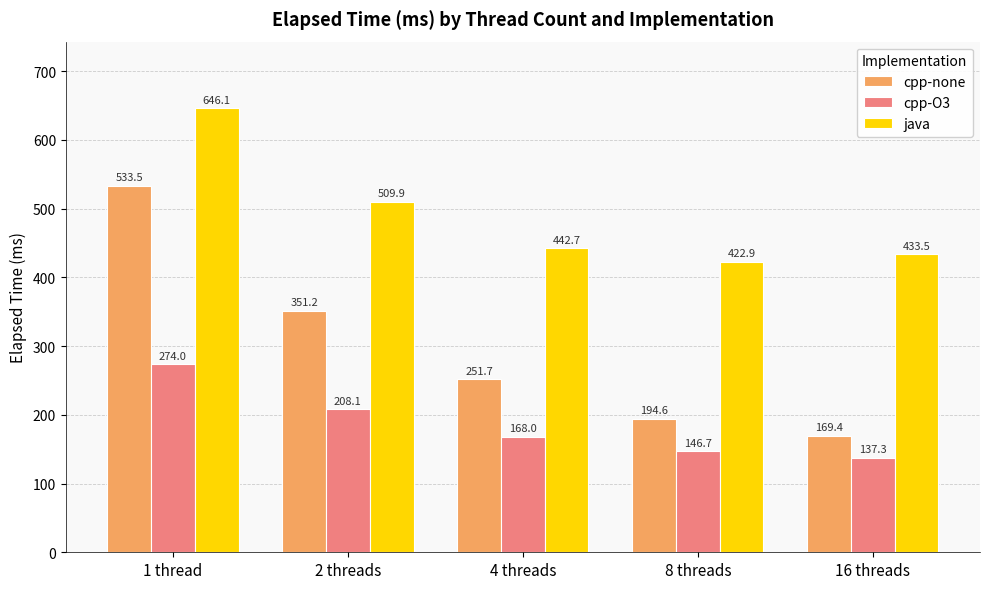

What is the difference between the highest and lowest values at 8 threads?

276.2